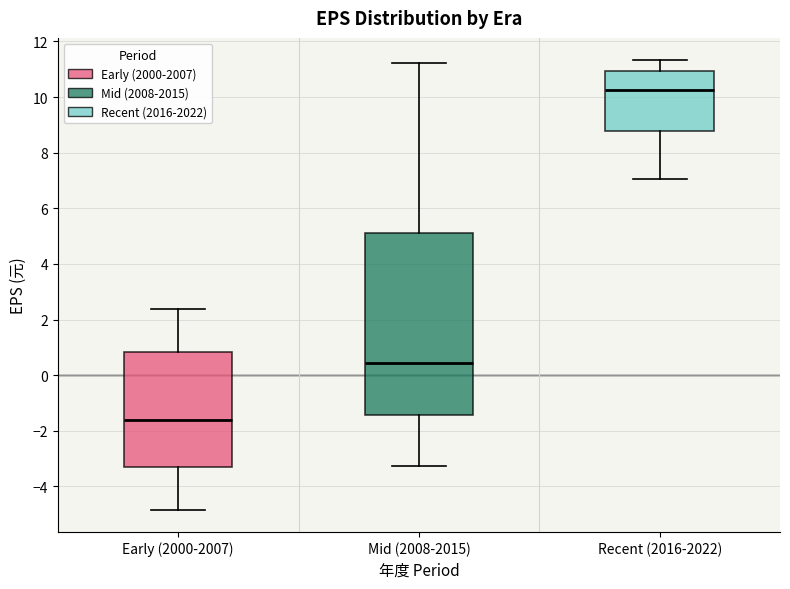

Where is the upper edge of the box for Mid (2008-2015) on the y-axis? The values are not printed on the chart, so give them approximately, as read against the axis.

5.2